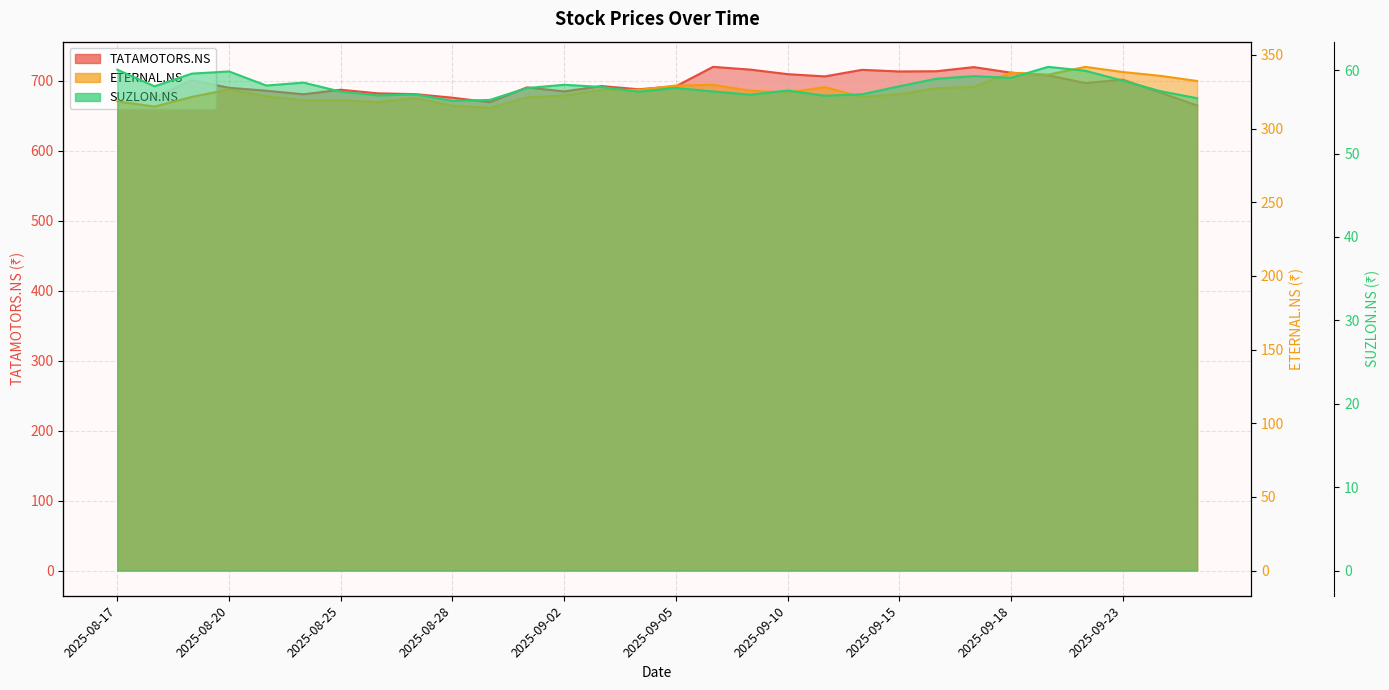

How many lines are shown in the chart?

3